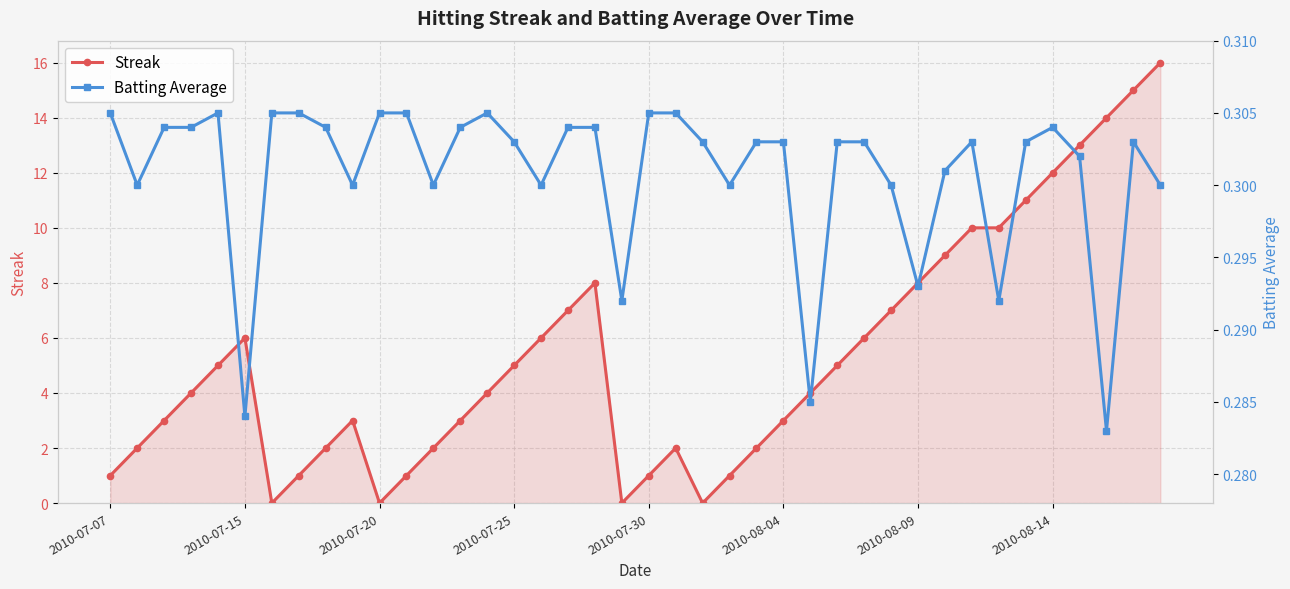

The value of Streak at 2010-08-14 is 5. True or false?

False